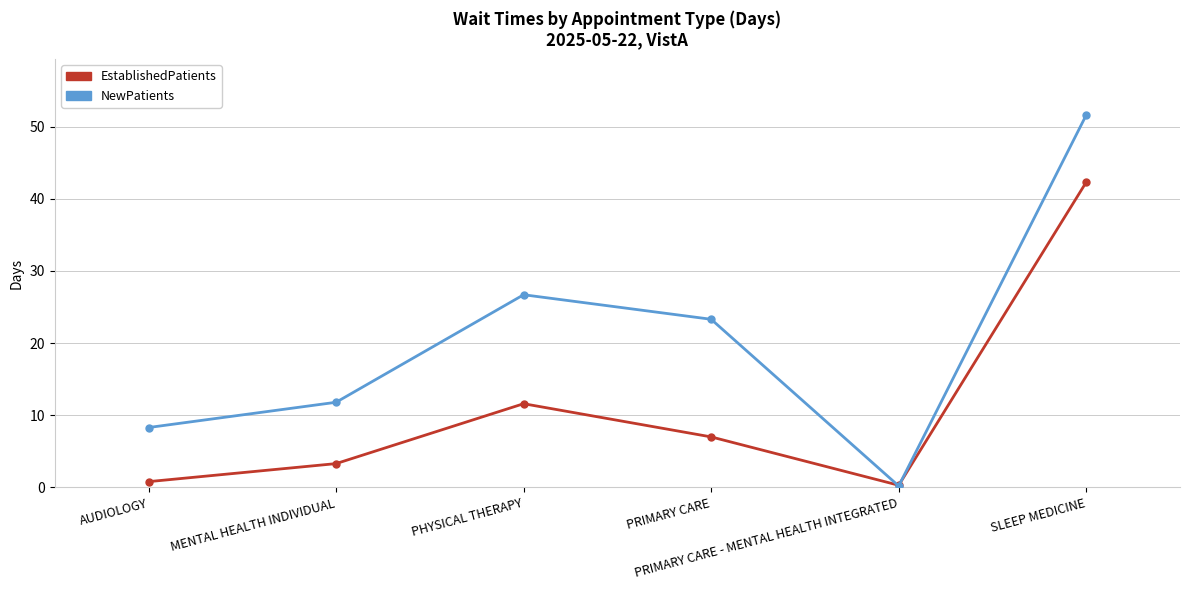

At which category is the sum across all series the highest?

SLEEP MEDICINE